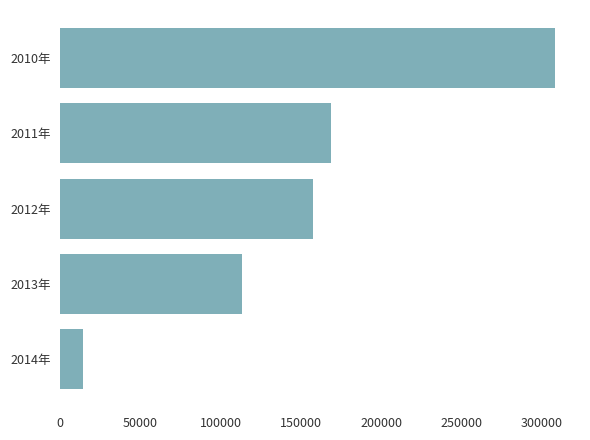

Reading top to bottom, extract all data points from this chart.

2010年=308622	2011年=168745	2012年=157807	2013年=113439	2014年=14377